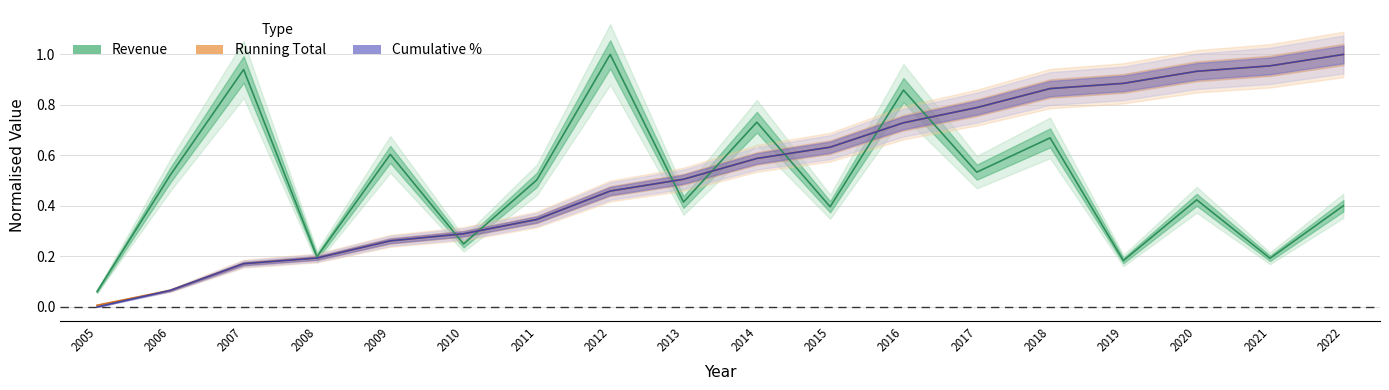

What is the total value across all series at 2020?

2.3